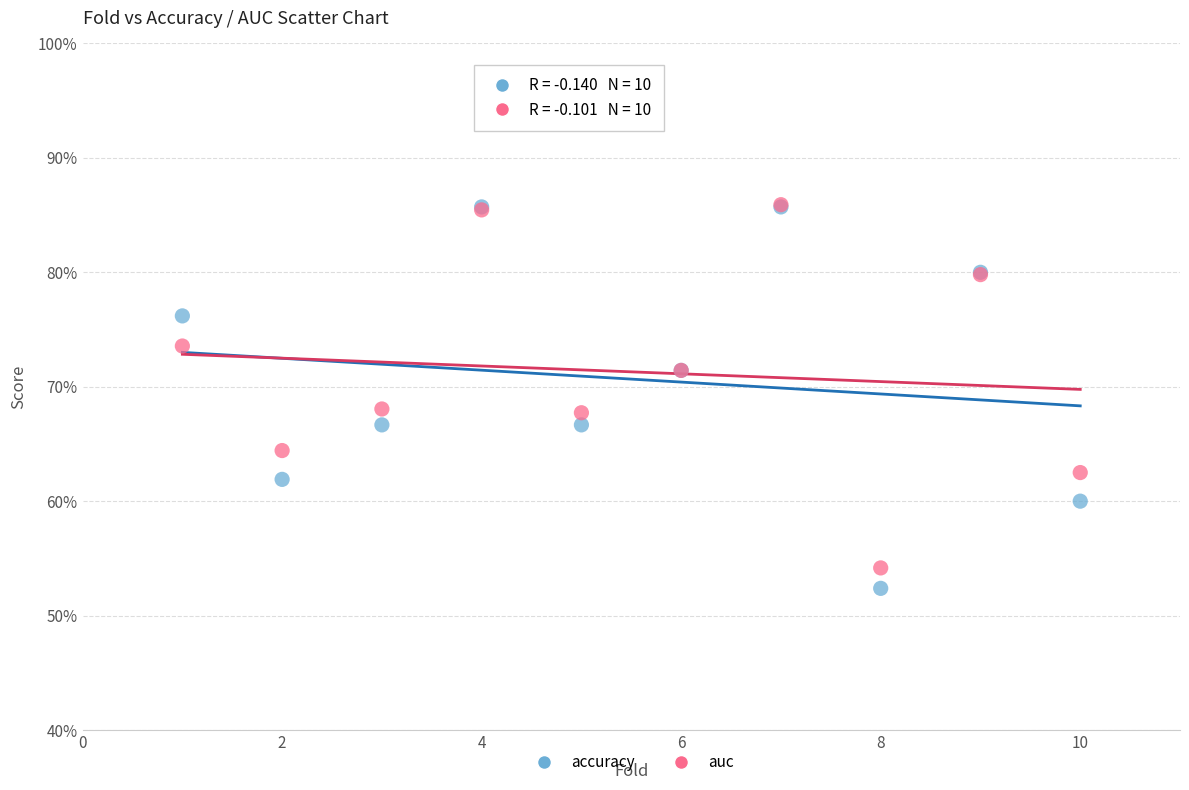

What are all the series names shown in the legend?

accuracy, auc